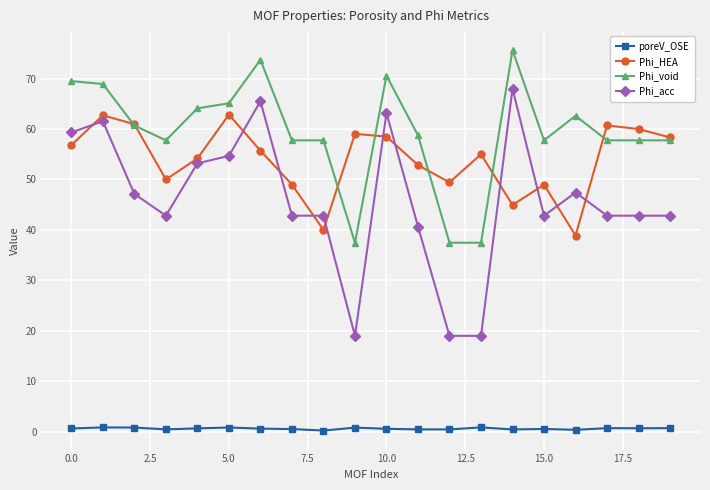

True or false: Phi_void and Phi_acc cross at least once.

False